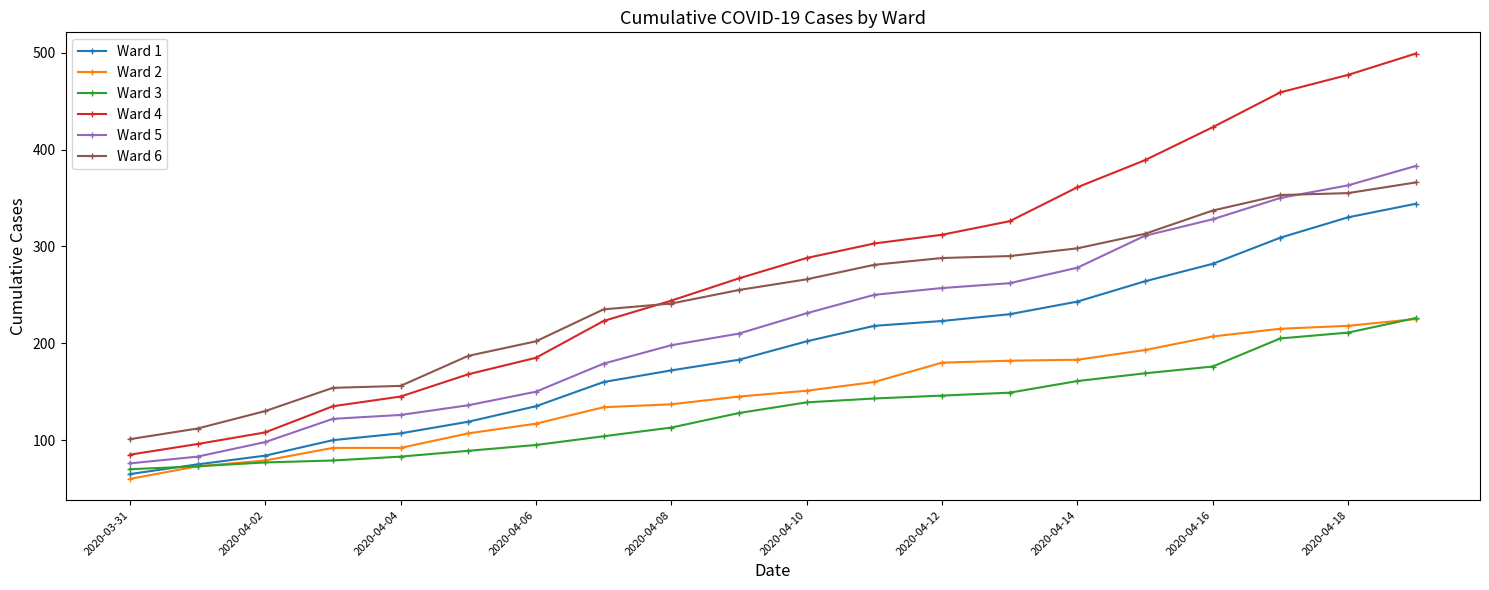

How many lines are shown in the chart?

6